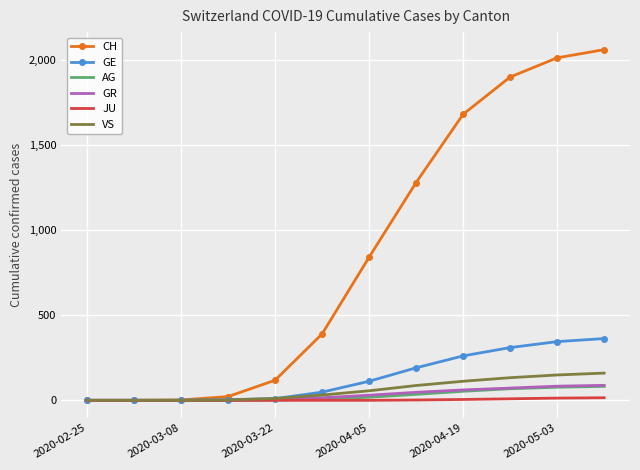

What is the greatest value displayed?

2061